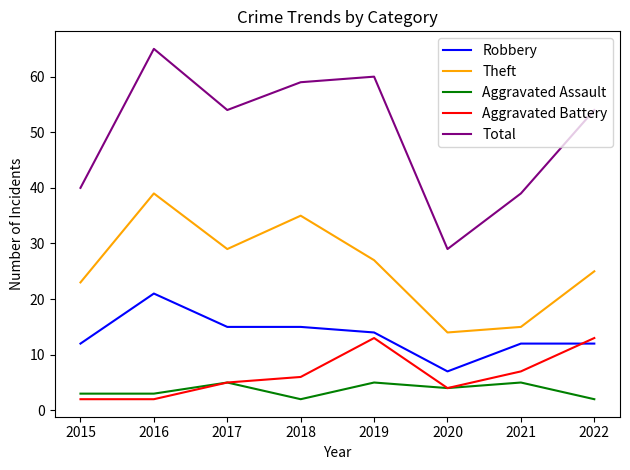

At which category does Theft reach its first local valley?

2017